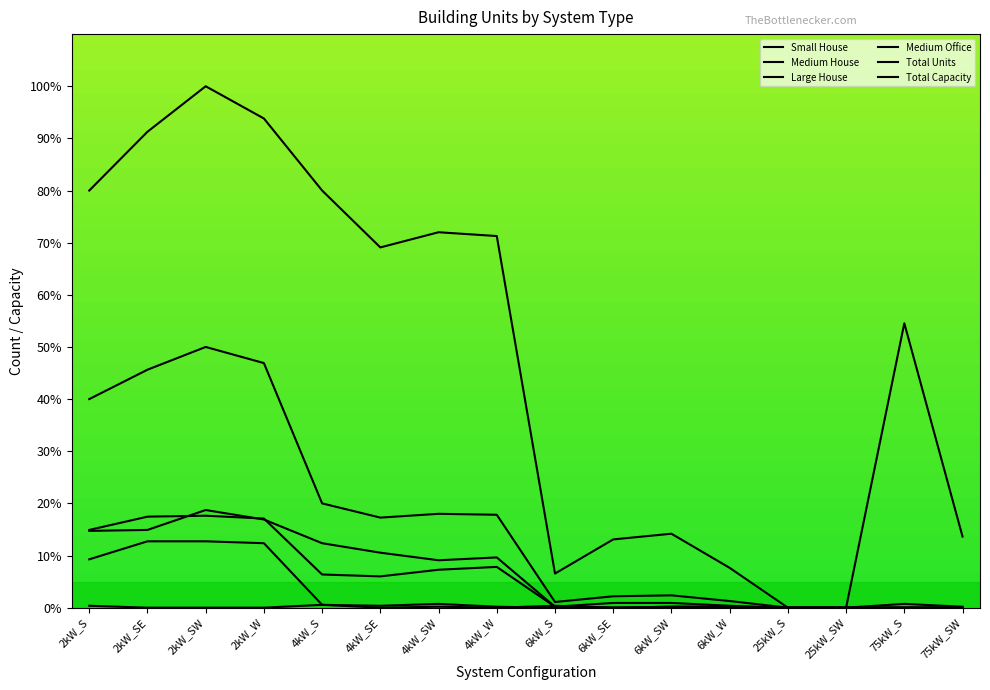

What is the average value of the Small House series?

3.1